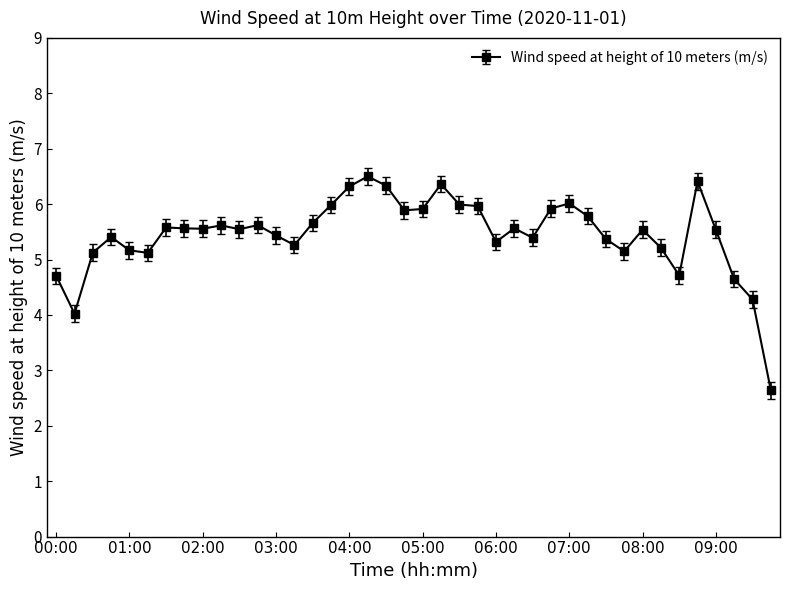

What is the smallest value displayed?

2.6